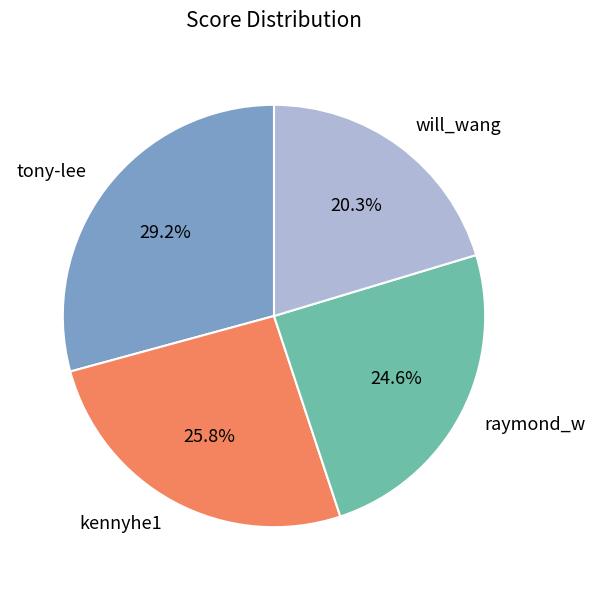

Which has a higher value, raymond_w or kennyhe1?

kennyhe1